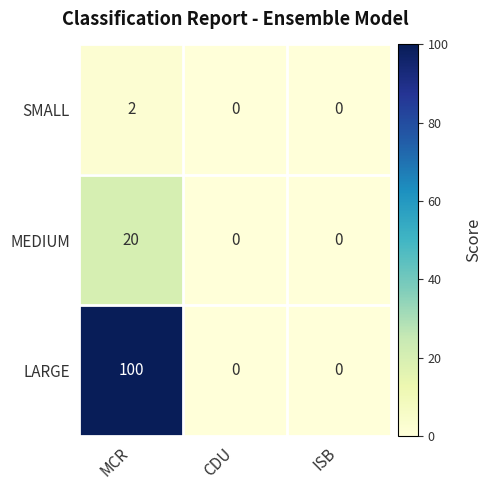

At which label does MEDIUM reach its peak?

MCR